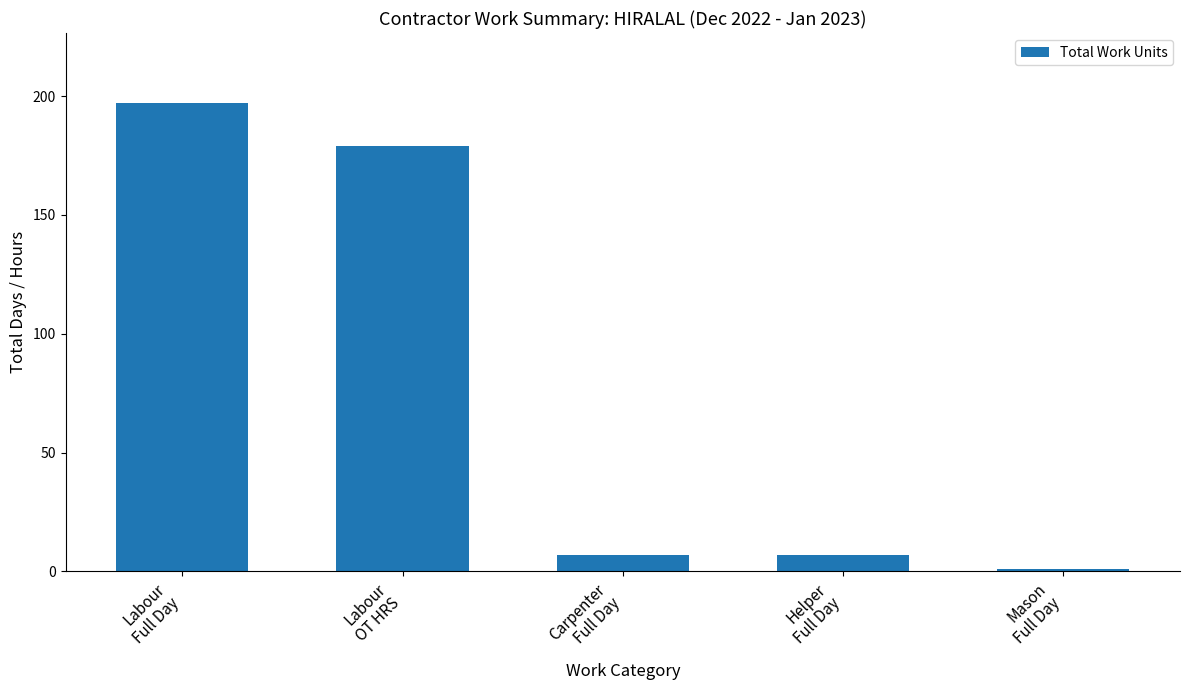

What is the sum of all values?

391